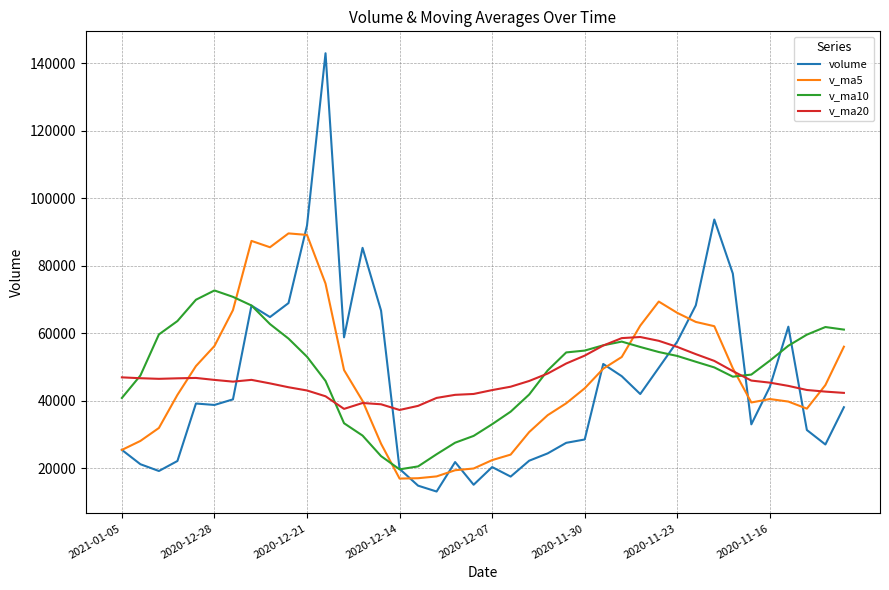

Rank the series by their maximum value, from lowest to highest.

v_ma20, v_ma10, v_ma5, volume